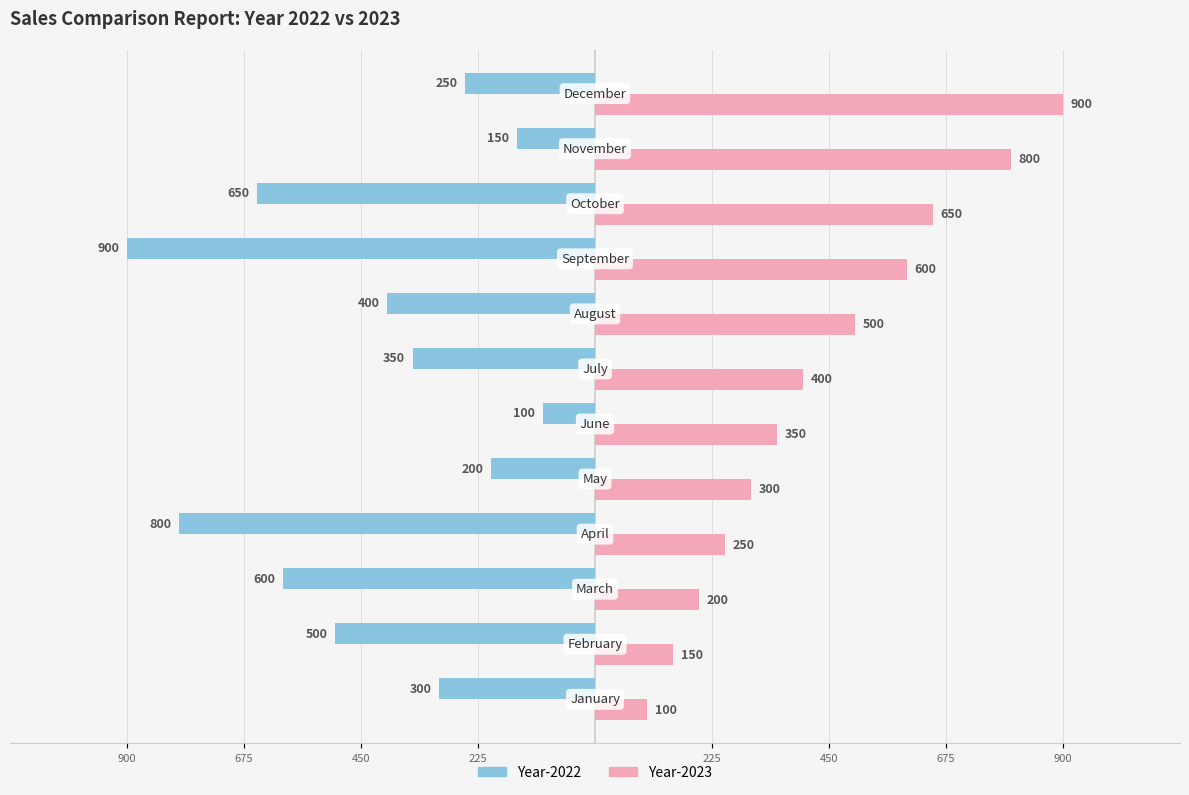

What are all the series names shown in the legend?

Year-2022, Year-2023